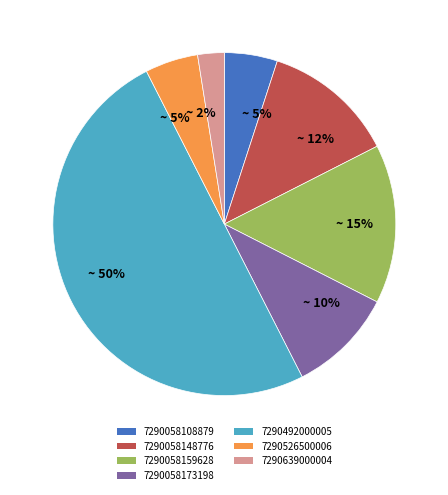

To the nearest percent, what is the average slice percentage?

14%